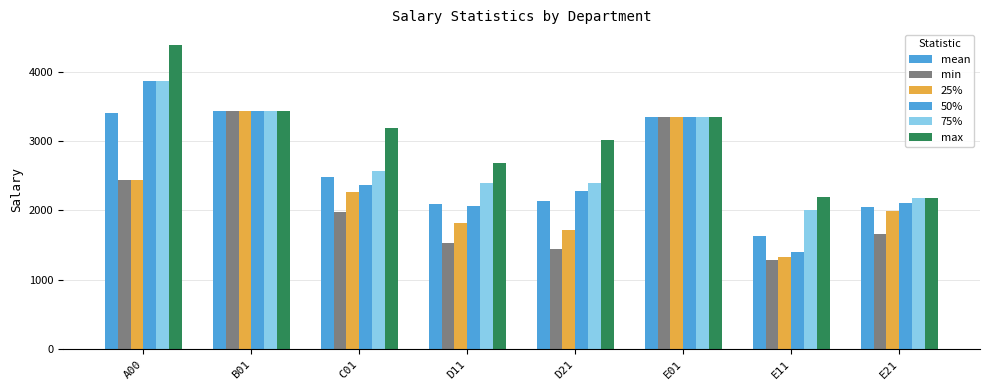

Reading left to right, extract all data points from this chart.

mean: 3404.2	3437.5	2476.9	2095.6	2139.0	3347.9	1630.4	2050.2
min: 2437.5	3437.5	1983.3	1522.5	1437.5	3347.9	1278.3	1662.5
25%: 2437.5	3437.5	2272.1	1816.2	1723.3	3347.9	1325.0	1986.7
50%: 3875.0	3437.5	2368.3	2056.7	2281.7	3347.9	1402.1	2114.2
75%: 3875.0	3437.5	2573.1	2399.2	2396.7	3347.9	2010.4	2179.2
max: 4395.8	3437.5	3187.5	2687.5	3014.2	3347.9	2187.5	2179.2